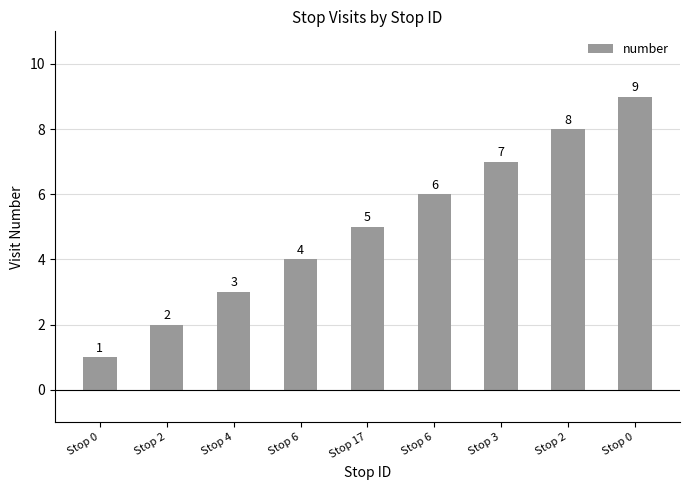

What is the ratio of the value at Stop 2 to the value at Stop 2?

0.2